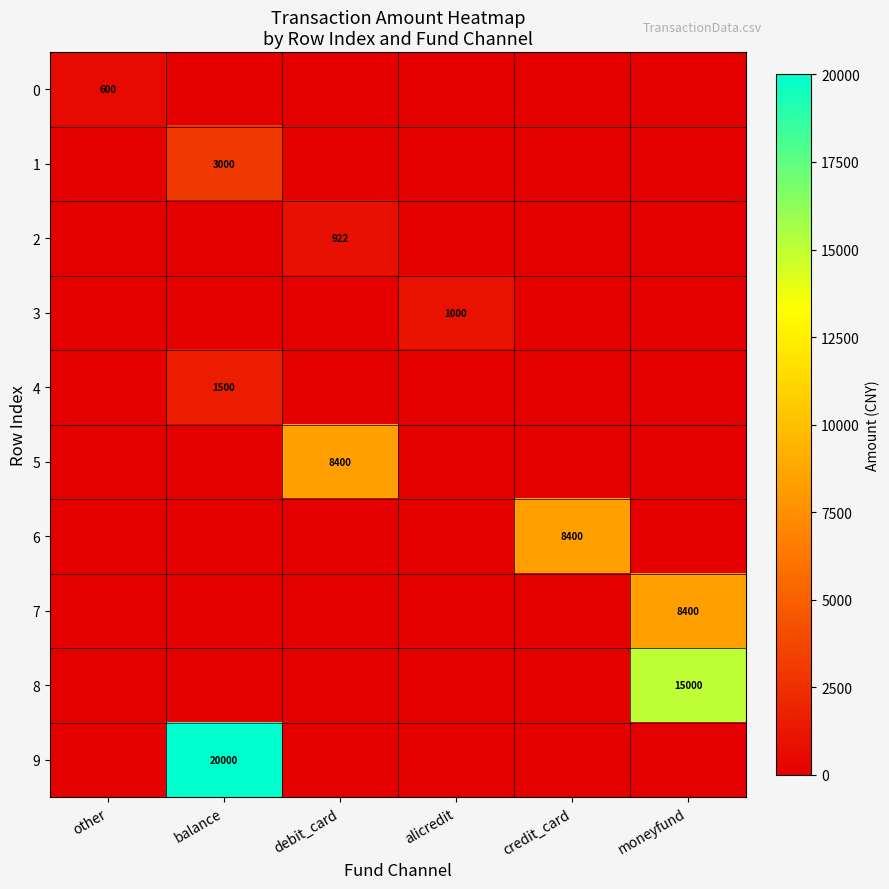

What is the average value of the 3 series?

167